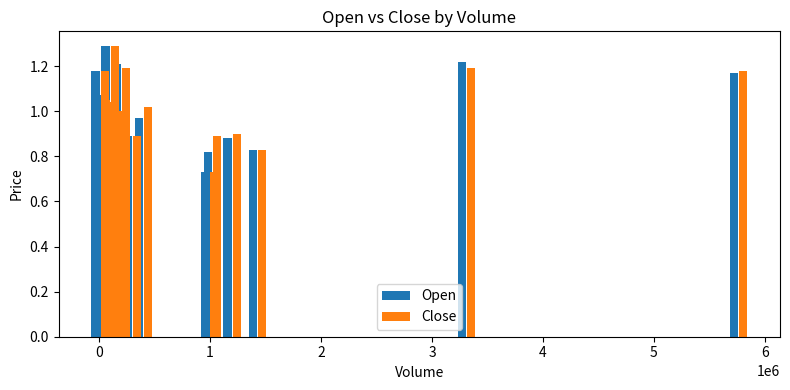

What is the sum of the Close values at 0 and 1?

1.4